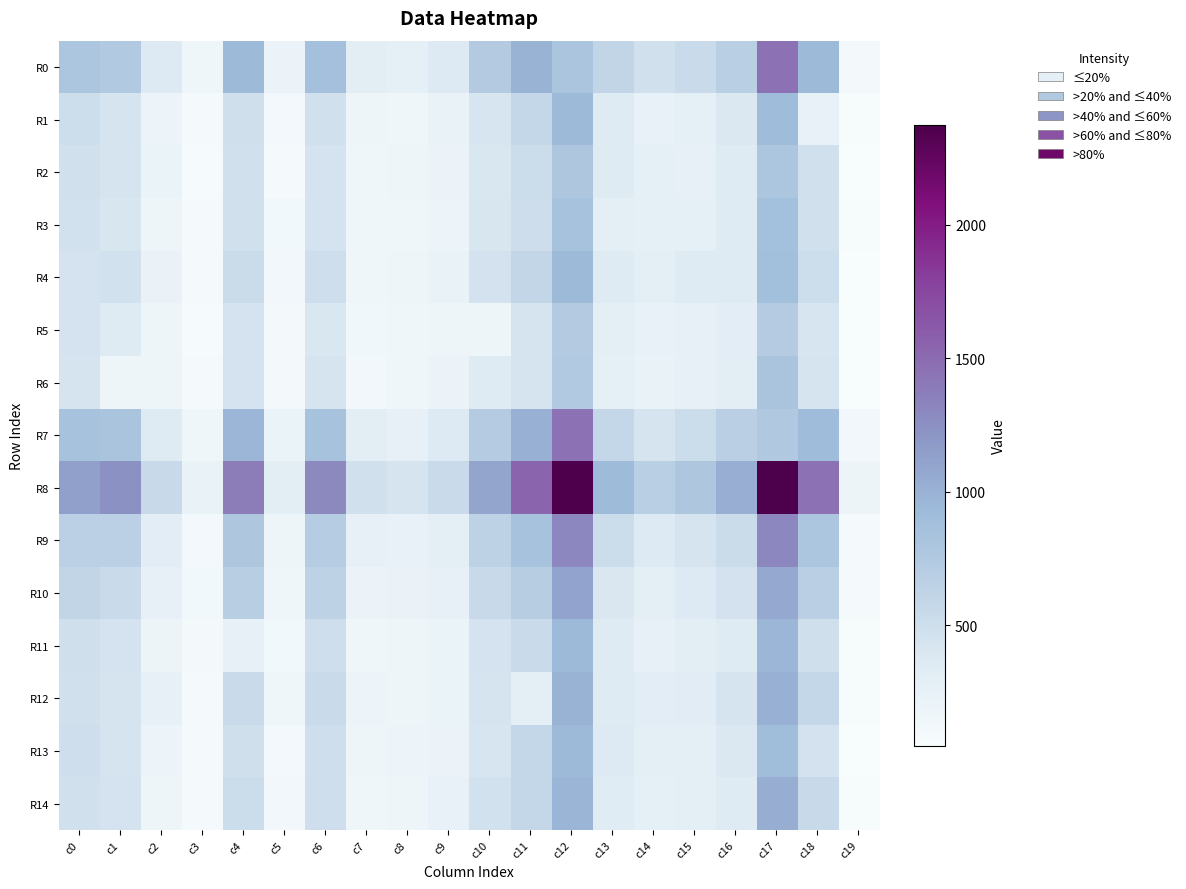

At how many categories does at least one series exceed 1870?

2